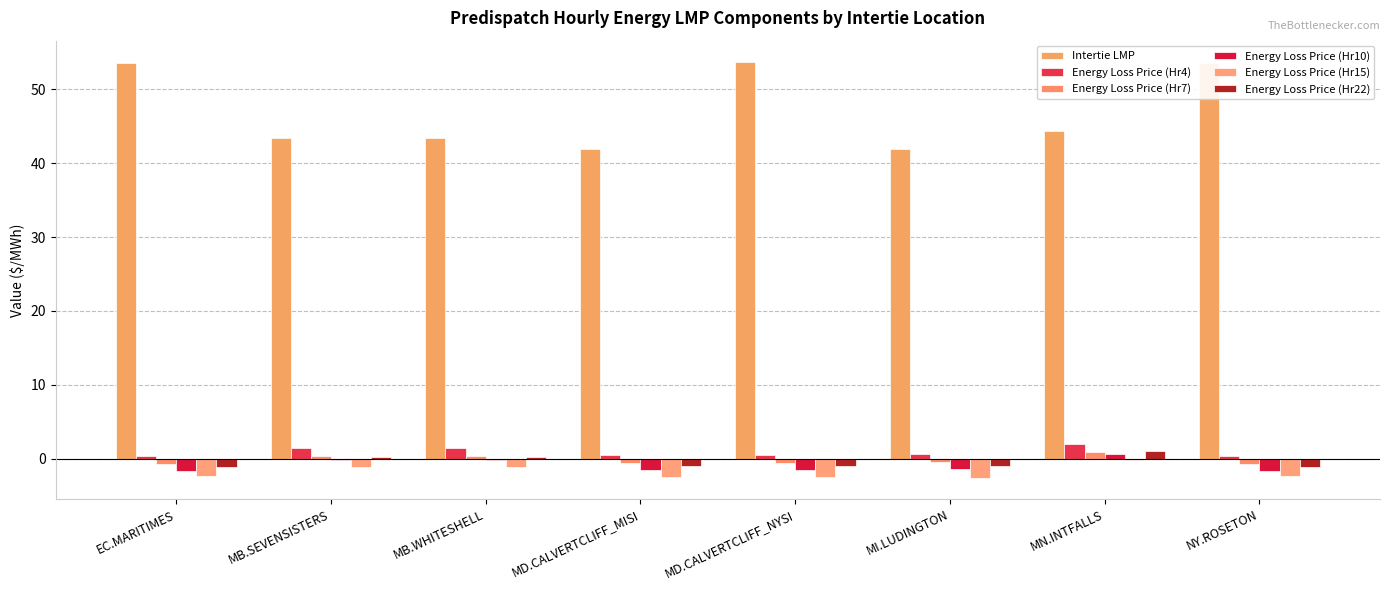

What is the label of the 3rd bar from the right?

MI.LUDINGTON